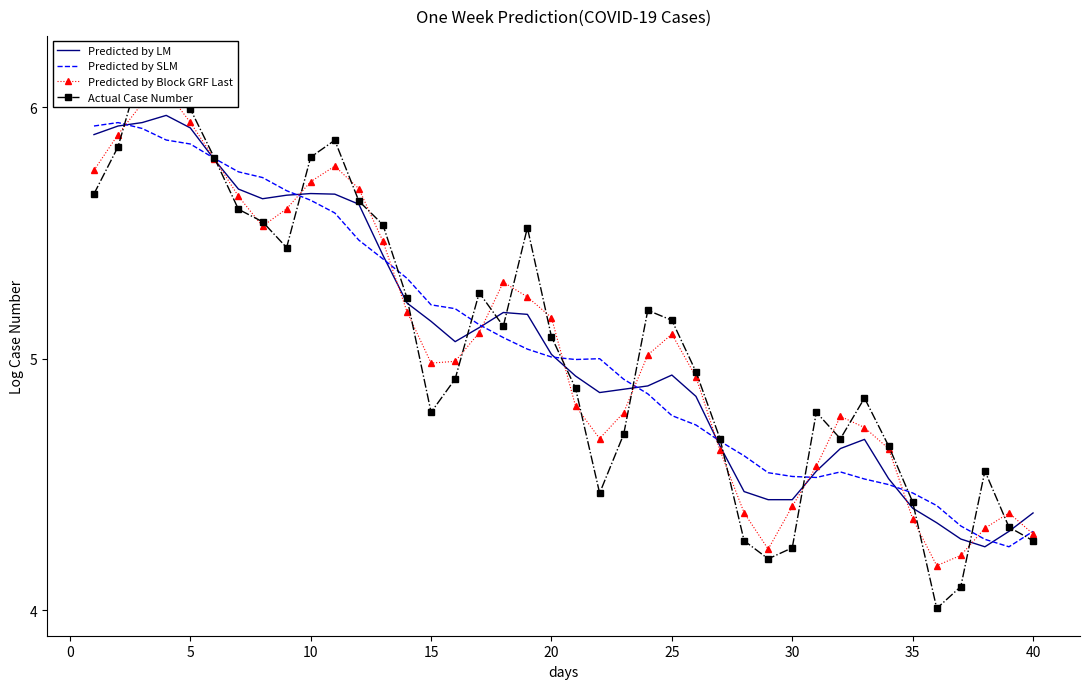

Is it true that Predicted by Block GRF Last equals 8.8 at 20?

False